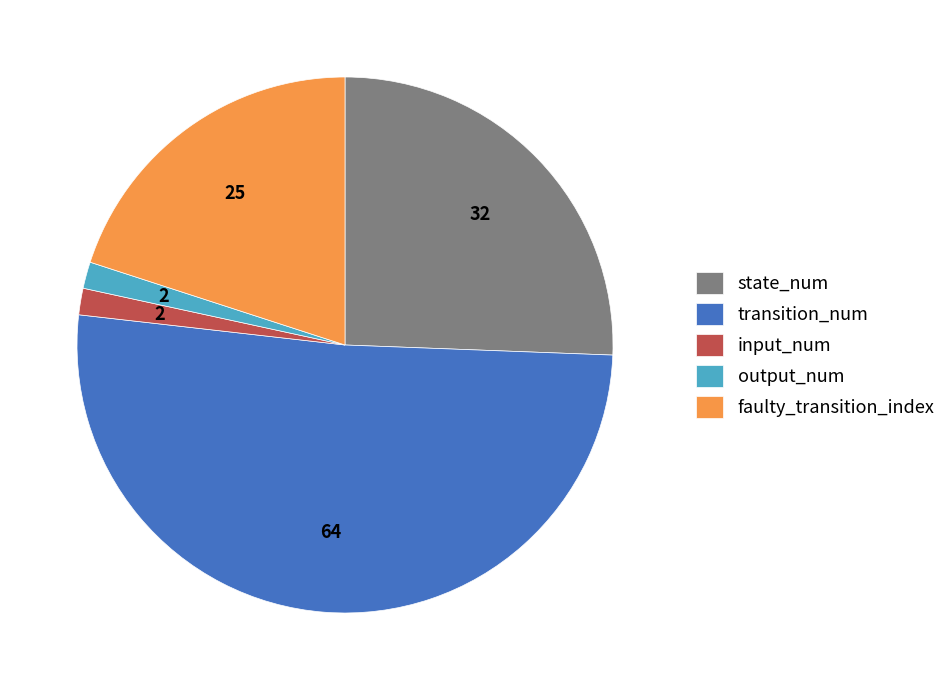

Which slice is the largest?

transition_num